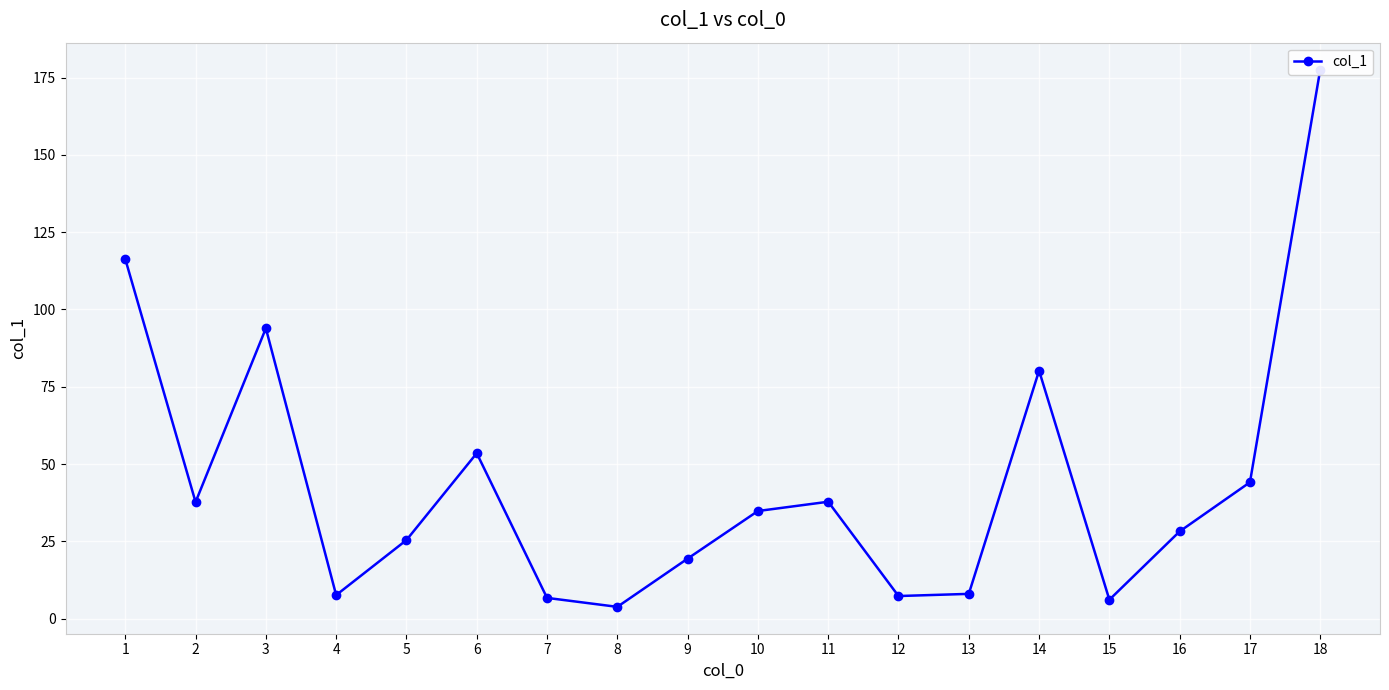

True or false: the data has more than 2 interior local peaks.

True